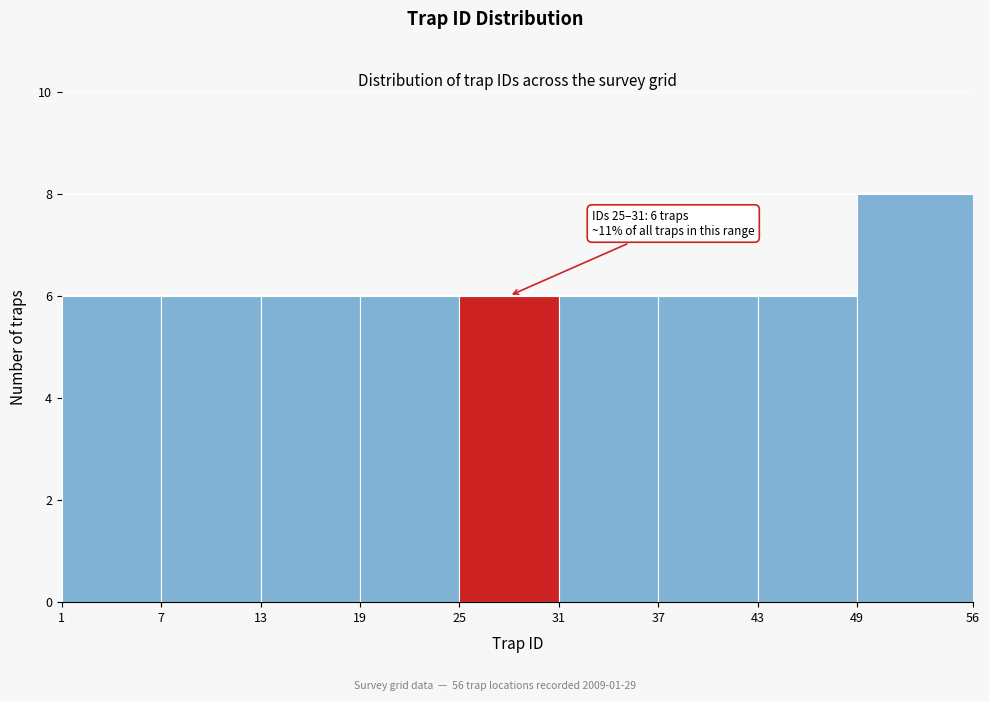

Which range on the x-axis has the tallest bar?

49 to 56